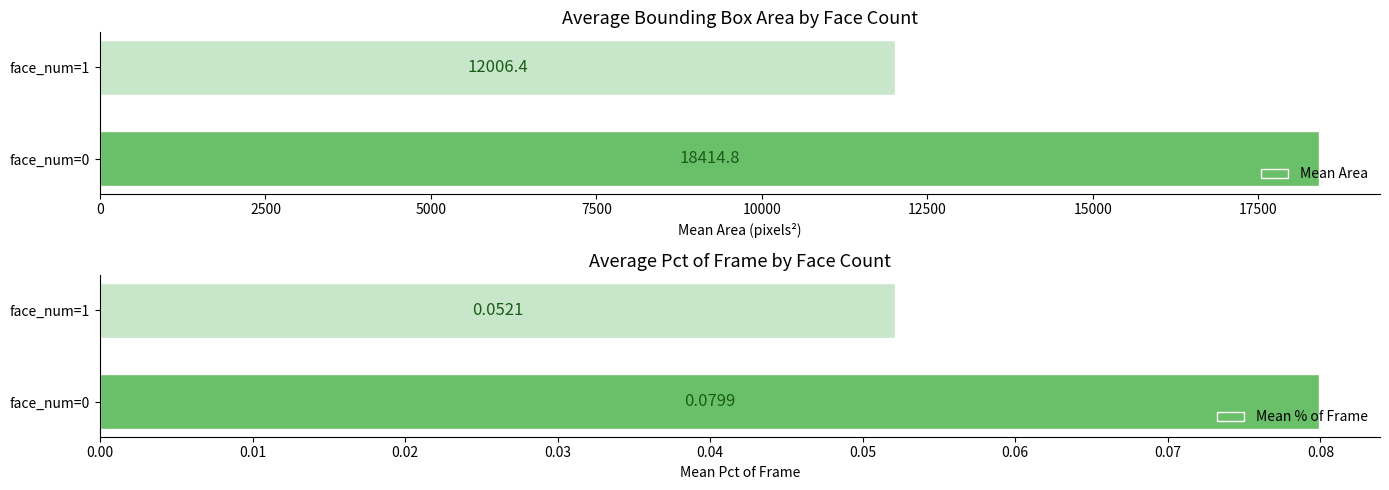

Which series has the widest spread of values?

Mean Area